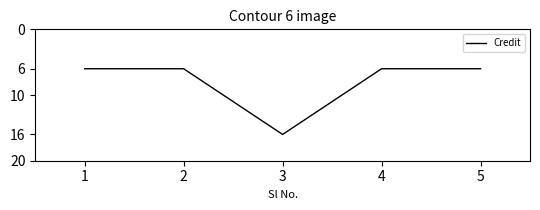

What is the change in value from 1 to 3?

+10